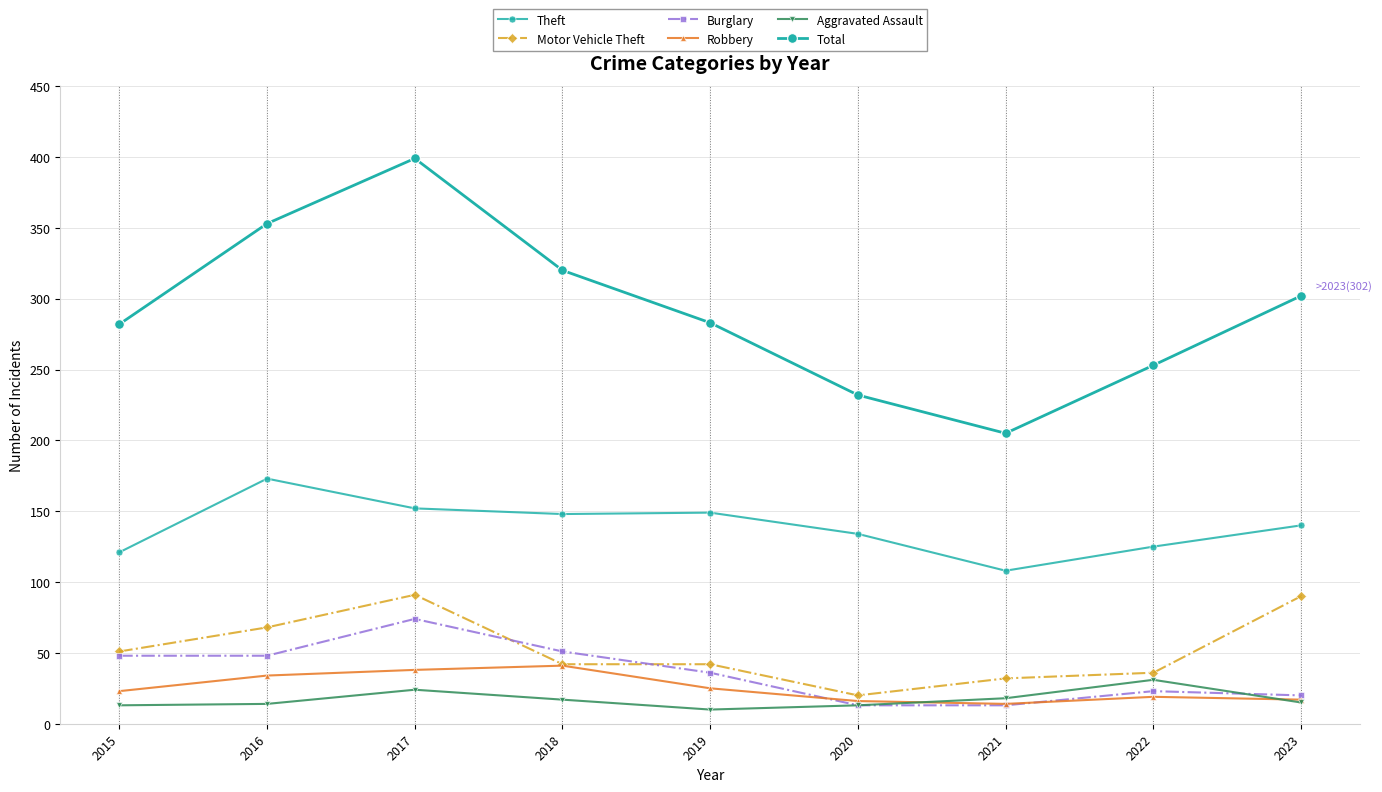

Which label corresponds to the largest value in the chart?

2017